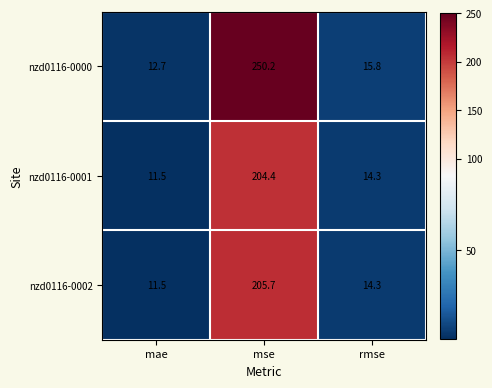

At how many categories does at least one series exceed 51?

1